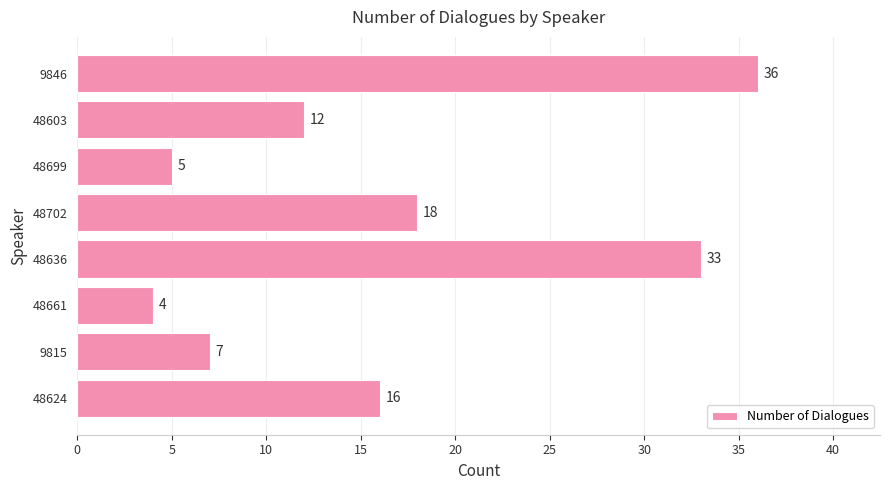

The value at 48699 is 5. True or false?

True